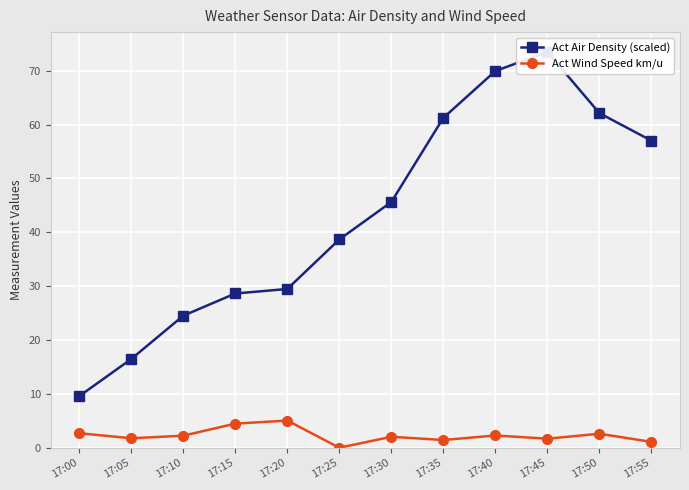

What is the total value across all series at 17:15?

33.1